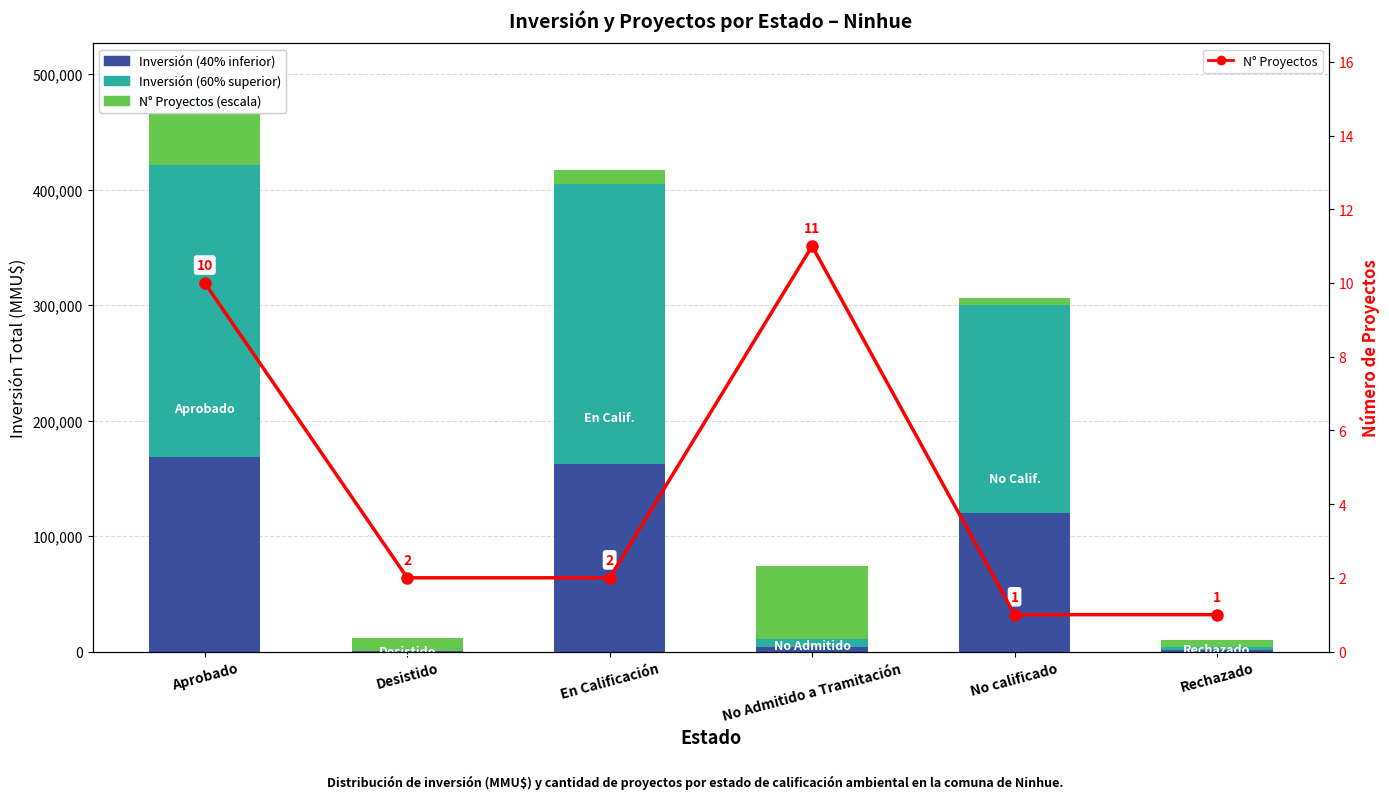

List the series in order of their overall mean, highest first.

Inversión Alta, Inversión Baja, N° Proyectos (escala), N° Proyectos